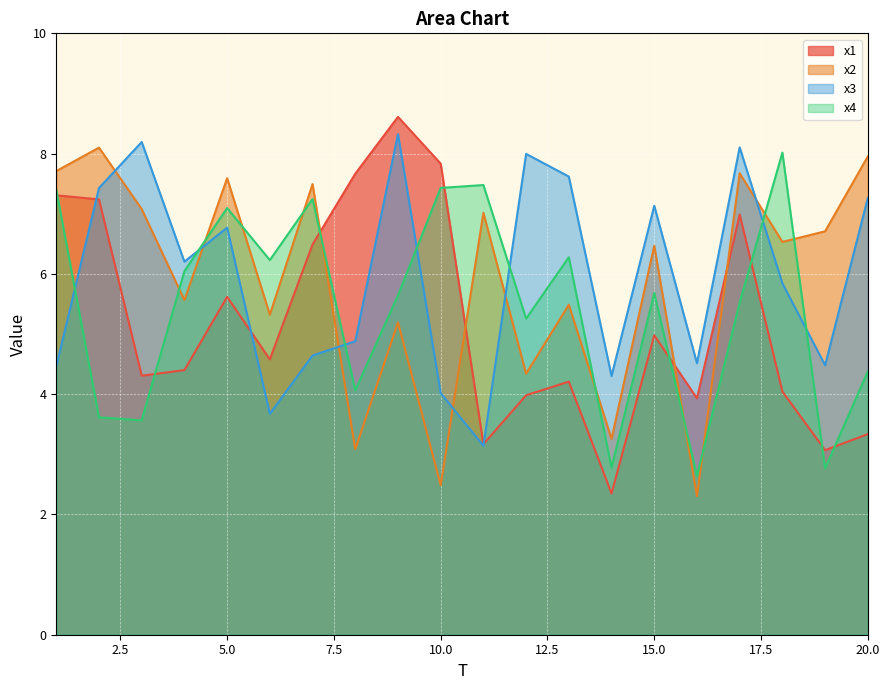

Reading right to left, what are all the values shown in this chart?

x1: 3.3	3.1	4.0	7.0	3.9	5.0	2.3	4.2	4.0	3.2	7.8	8.6	7.7	6.5	4.6	5.6	4.4	4.3	7.2	7.3
x2: 8.0	6.7	6.5	7.7	2.3	6.5	3.3	5.5	4.3	7.0	2.5	5.2	3.1	7.5	5.3	7.6	5.6	7.1	8.1	7.7
x3: 7.3	4.5	5.8	8.1	4.5	7.1	4.3	7.6	8.0	3.1	4.0	8.3	4.9	4.6	3.7	6.8	6.2	8.2	7.4	4.5
x4: 4.4	2.8	8.0	5.5	2.6	5.7	2.8	6.3	5.3	7.5	7.4	5.6	4.1	7.2	6.2	7.1	6.0	3.6	3.6	7.4